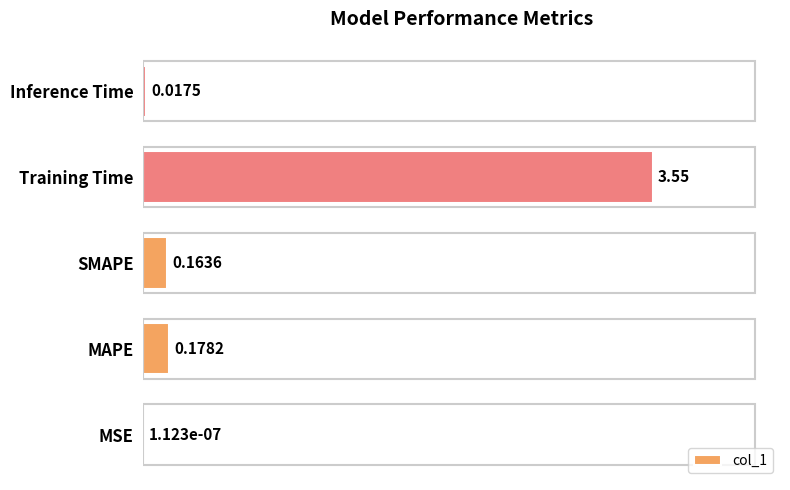

Which has a higher value, MAPE or Training Time?

Training Time